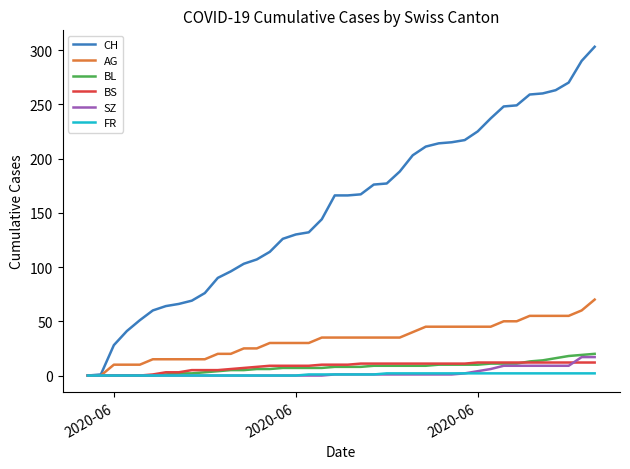

Which series has the largest range (max minus min)?

CH